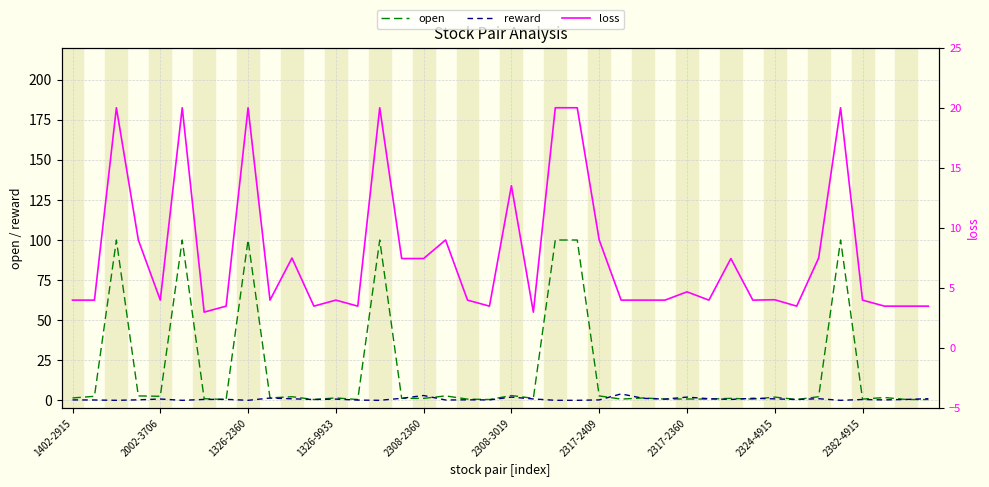

Is it true that reward equals 0.2 at 1402-2915?

True